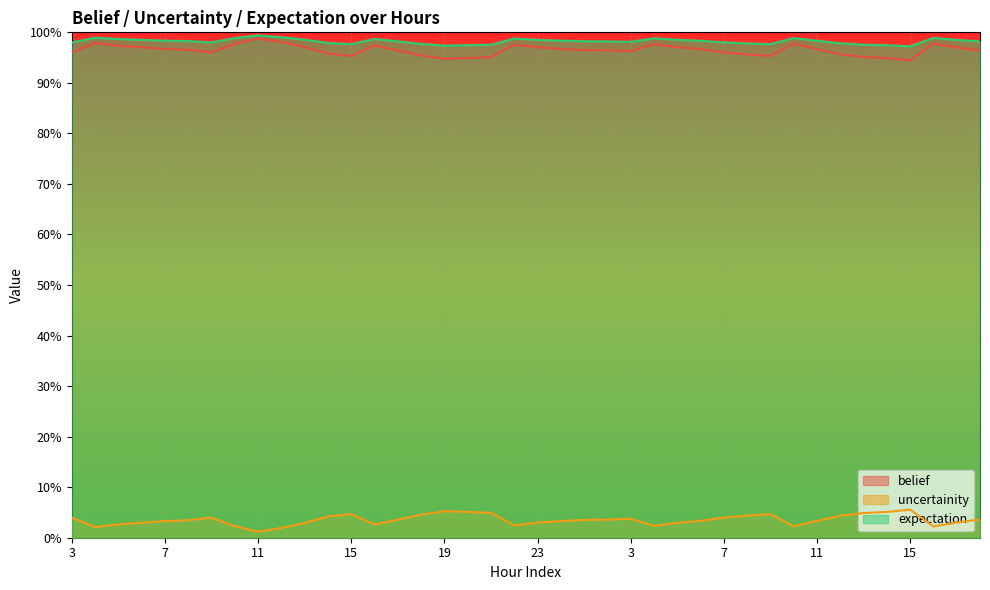

True or false: expectation and uncertainity cross at least once.

False